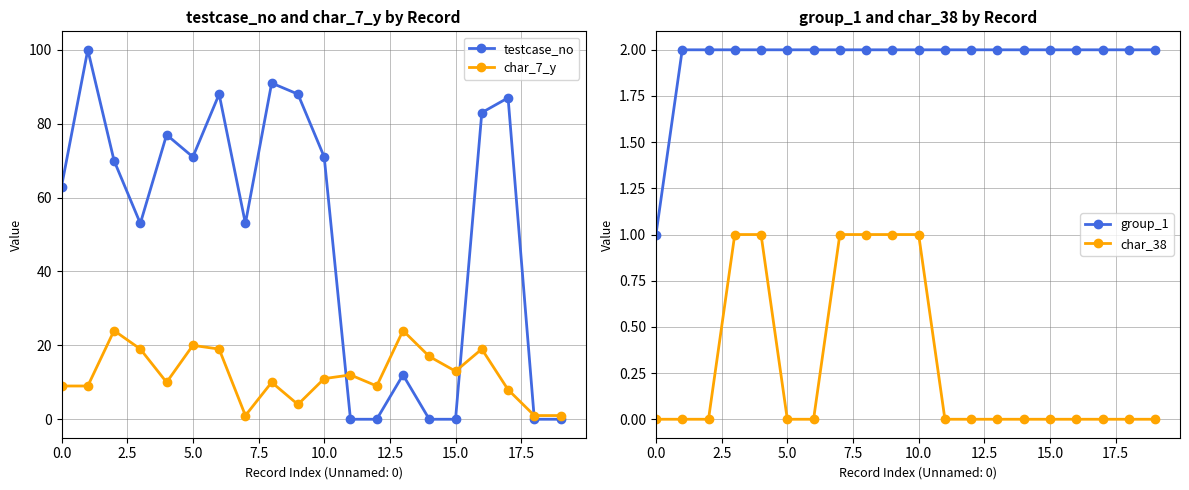

True or false: char_7_y has a value of 13 at 5.0.

False